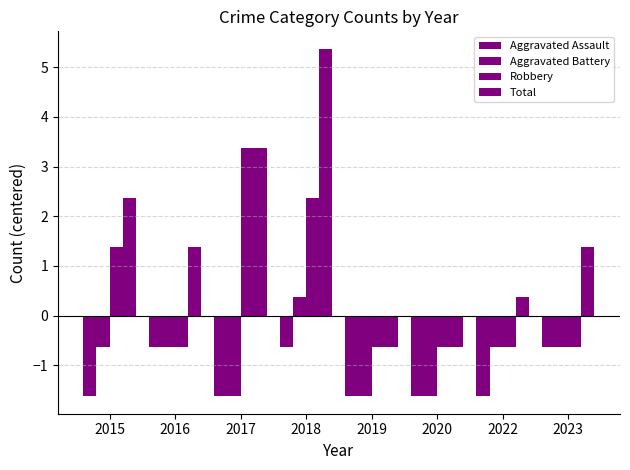

Rank the categories by Total value from highest to lowest.

2018, 2017, 2015, 2016, 2023, 2022, 2019, 2020